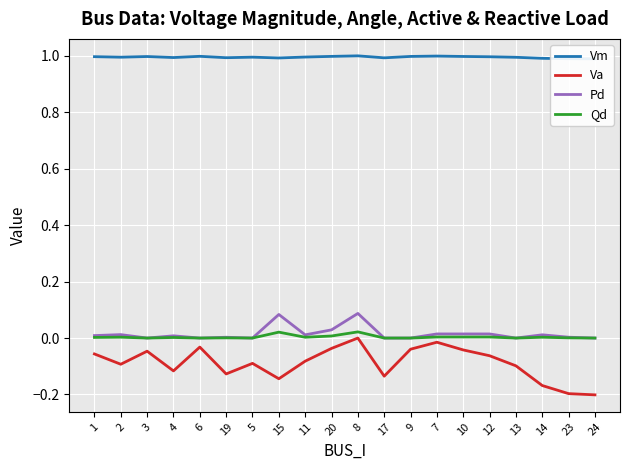

What is the total value across all series at 4?

0.9